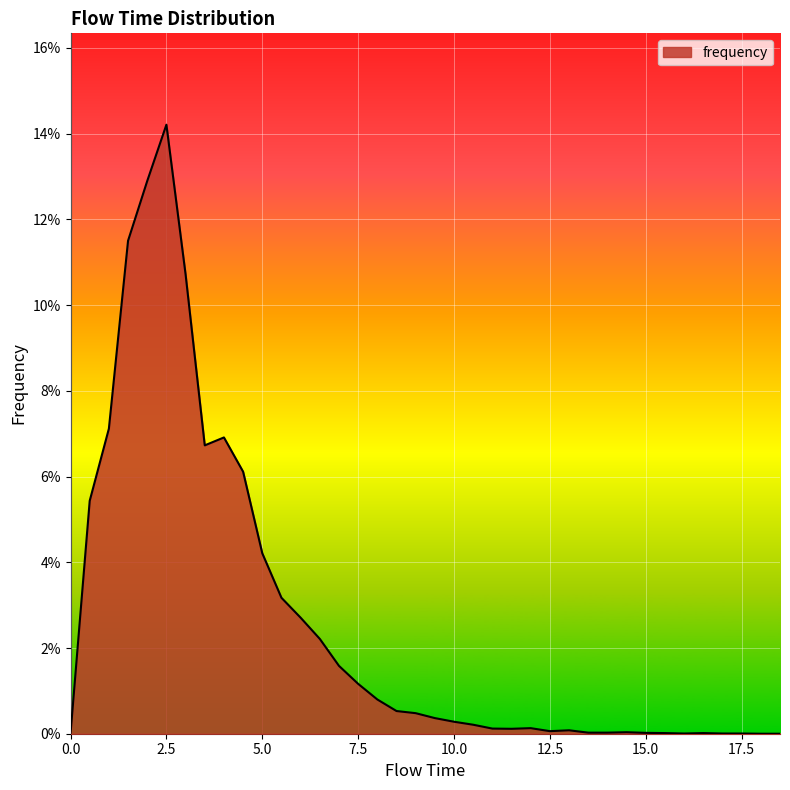

Does the chart display data point markers on the line(s)?

No